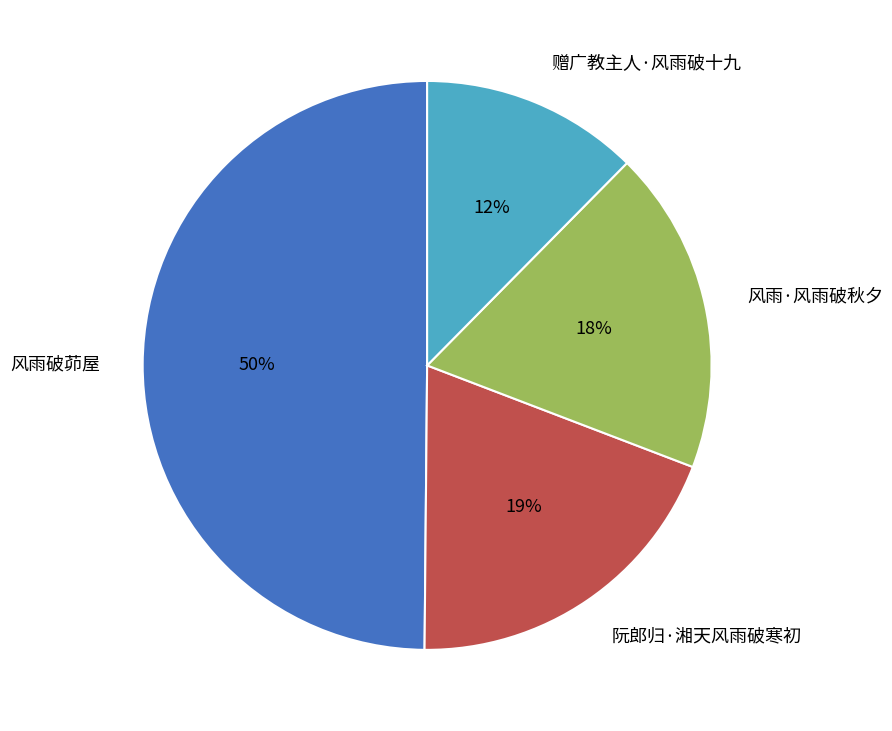

Is it true that 阮郎归·湘天风雨破寒初 is 19% of the pie?

True